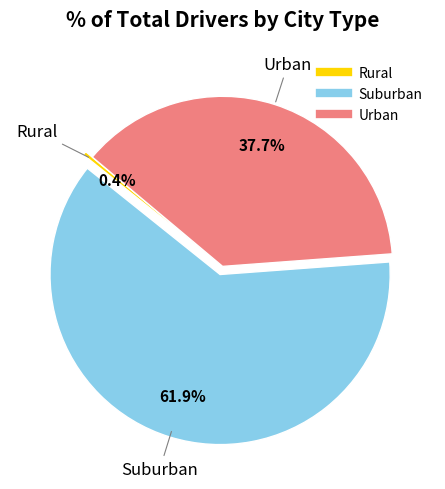

Does any single category account for the majority?

Yes